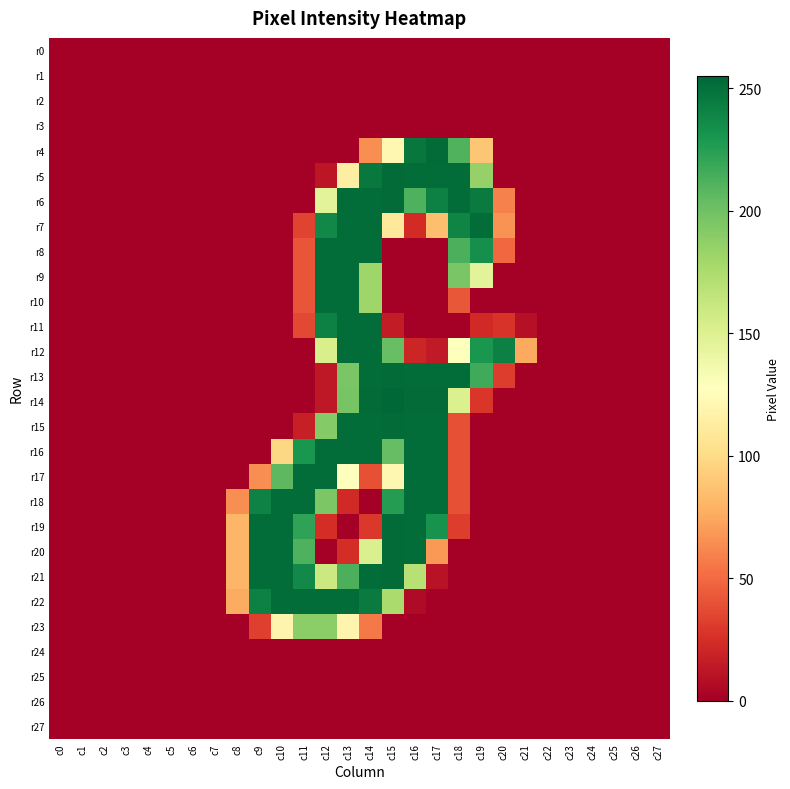

Reading left to right, what are all the values shown in this chart?

r0: c0=0	c1=0	c2=0	c3=0	c4=0	c5=0	c6=0	c7=0	c8=0	c9=0	c10=0	c11=0	c12=0	c13=0	c14=0	c15=0	c16=0	c17=0	c18=0	c19=0	c20=0	c21=0	c22=0	c23=0	c24=0	c25=0	c26=0	c27=0
r1: c0=0	c1=0	c2=0	c3=0	c4=0	c5=0	c6=0	c7=0	c8=0	c9=0	c10=0	c11=0	c12=0	c13=0	c14=0	c15=0	c16=0	c17=0	c18=0	c19=0	c20=0	c21=0	c22=0	c23=0	c24=0	c25=0	c26=0	c27=0
r2: c0=0	c1=0	c2=0	c3=0	c4=0	c5=0	c6=0	c7=0	c8=0	c9=0	c10=0	c11=0	c12=0	c13=0	c14=0	c15=0	c16=0	c17=0	c18=0	c19=0	c20=0	c21=0	c22=0	c23=0	c24=0	c25=0	c26=0	c27=0
r3: c0=0	c1=0	c2=0	c3=0	c4=0	c5=0	c6=0	c7=0	c8=0	c9=0	c10=0	c11=0	c12=0	c13=0	c14=0	c15=0	c16=0	c17=0	c18=0	c19=0	c20=0	c21=0	c22=0	c23=0	c24=0	c25=0	c26=0	c27=0
r4: c0=0	c1=0	c2=0	c3=0	c4=0	c5=0	c6=0	c7=0	c8=0	c9=0	c10=0	c11=0	c12=0	c13=0	c14=64	c15=121	c16=247	c17=253	c18=211	c19=89	c20=0	c21=0	c22=0	c23=0	c24=0	c25=0	c26=0	c27=0
r5: c0=0	c1=0	c2=0	c3=0	c4=0	c5=0	c6=0	c7=0	c8=0	c9=0	c10=0	c11=0	c12=12	c13=114	c14=246	c15=253	c16=252	c17=252	c18=252	c19=185	c20=0	c21=0	c22=0	c23=0	c24=0	c25=0	c26=0	c27=0
r6: c0=0	c1=0	c2=0	c3=0	c4=0	c5=0	c6=0	c7=0	c8=0	c9=0	c10=0	c11=0	c12=146	c13=252	c14=252	c15=253	c16=212	c17=242	c18=252	c19=245	c20=59	c21=0	c22=0	c23=0	c24=0	c25=0	c26=0	c27=0
r7: c0=0	c1=0	c2=0	c3=0	c4=0	c5=0	c6=0	c7=0	c8=0	c9=0	c10=0	c11=34	c12=238	c13=252	c14=252	c15=110	c16=23	c17=85	c18=240	c19=252	c20=66	c21=0	c22=0	c23=0	c24=0	c25=0	c26=0	c27=0
r8: c0=0	c1=0	c2=0	c3=0	c4=0	c5=0	c6=0	c7=0	c8=0	c9=0	c10=0	c11=41	c12=252	c13=252	c14=252	c15=0	c16=0	c17=0	c18=213	c19=234	c20=49	c21=0	c22=0	c23=0	c24=0	c25=0	c26=0	c27=0
r9: c0=0	c1=0	c2=0	c3=0	c4=0	c5=0	c6=0	c7=0	c8=0	c9=0	c10=0	c11=41	c12=252	c13=252	c14=181	c15=0	c16=0	c17=0	c18=196	c19=146	c20=0	c21=0	c22=0	c23=0	c24=0	c25=0	c26=0	c27=0
r10: c0=0	c1=0	c2=0	c3=0	c4=0	c5=0	c6=0	c7=0	c8=0	c9=0	c10=0	c11=41	c12=252	c13=252	c14=181	c15=0	c16=0	c17=0	c18=42	c19=0	c20=0	c21=0	c22=0	c23=0	c24=0	c25=0	c26=0	c27=0
r11: c0=0	c1=0	c2=0	c3=0	c4=0	c5=0	c6=0	c7=0	c8=0	c9=0	c10=0	c11=36	c12=242	c13=252	c14=252	c15=15	c16=0	c17=0	c18=0	c19=22	c20=27	c21=9	c22=0	c23=0	c24=0	c25=0	c26=0	c27=0
r12: c0=0	c1=0	c2=0	c3=0	c4=0	c5=0	c6=0	c7=0	c8=0	c9=0	c10=0	c11=0	c12=153	c13=252	c14=252	c15=203	c16=20	c17=14	c18=127	c19=230	c20=242	c21=75	c22=0	c23=0	c24=0	c25=0	c26=0	c27=0
r13: c0=0	c1=0	c2=0	c3=0	c4=0	c5=0	c6=0	c7=0	c8=0	c9=0	c10=0	c11=0	c12=13	c13=196	c14=252	c15=253	c16=252	c17=252	c18=252	c19=217	c20=31	c21=0	c22=0	c23=0	c24=0	c25=0	c26=0	c27=0
r14: c0=0	c1=0	c2=0	c3=0	c4=0	c5=0	c6=0	c7=0	c8=0	c9=0	c10=0	c11=0	c12=13	c13=197	c14=253	c15=255	c16=253	c17=253	c18=151	c19=28	c20=0	c21=0	c22=0	c23=0	c24=0	c25=0	c26=0	c27=0
r15: c0=0	c1=0	c2=0	c3=0	c4=0	c5=0	c6=0	c7=0	c8=0	c9=0	c10=0	c11=17	c12=192	c13=252	c14=252	c15=253	c16=252	c17=252	c18=39	c19=0	c20=0	c21=0	c22=0	c23=0	c24=0	c25=0	c26=0	c27=0
r16: c0=0	c1=0	c2=0	c3=0	c4=0	c5=0	c6=0	c7=0	c8=0	c9=0	c10=98	c11=230	c12=252	c13=252	c14=252	c15=204	c16=252	c17=252	c18=39	c19=0	c20=0	c21=0	c22=0	c23=0	c24=0	c25=0	c26=0	c27=0
r17: c0=0	c1=0	c2=0	c3=0	c4=0	c5=0	c6=0	c7=0	c8=0	c9=64	c10=207	c11=252	c12=252	c13=128	c14=39	c15=121	c16=252	c17=252	c18=39	c19=0	c20=0	c21=0	c22=0	c23=0	c24=0	c25=0	c26=0	c27=0
r18: c0=0	c1=0	c2=0	c3=0	c4=0	c5=0	c6=0	c7=0	c8=64	c9=241	c10=252	c11=252	c12=195	c13=22	c14=0	c15=226	c16=252	c17=252	c18=39	c19=0	c20=0	c21=0	c22=0	c23=0	c24=0	c25=0	c26=0	c27=0
r19: c0=0	c1=0	c2=0	c3=0	c4=0	c5=0	c6=0	c7=0	c8=81	c9=252	c10=252	c11=222	c12=24	c13=0	c14=29	c15=253	c16=252	c17=232	c18=31	c19=0	c20=0	c21=0	c22=0	c23=0	c24=0	c25=0	c26=0	c27=0
r20: c0=0	c1=0	c2=0	c3=0	c4=0	c5=0	c6=0	c7=0	c8=81	c9=252	c10=252	c11=212	c12=0	c13=24	c14=152	c15=253	c16=252	c17=68	c18=0	c19=0	c20=0	c21=0	c22=0	c23=0	c24=0	c25=0	c26=0	c27=0
r21: c0=0	c1=0	c2=0	c3=0	c4=0	c5=0	c6=0	c7=0	c8=81	c9=252	c10=252	c11=237	c12=160	c13=213	c14=252	c15=253	c16=170	c17=10	c18=0	c19=0	c20=0	c21=0	c22=0	c23=0	c24=0	c25=0	c26=0	c27=0
r22: c0=0	c1=0	c2=0	c3=0	c4=0	c5=0	c6=0	c7=0	c8=76	c9=242	c10=252	c11=252	c12=252	c13=252	c14=245	c15=176	c16=6	c17=0	c18=0	c19=0	c20=0	c21=0	c22=0	c23=0	c24=0	c25=0	c26=0	c27=0
r23: c0=0	c1=0	c2=0	c3=0	c4=0	c5=0	c6=0	c7=0	c8=0	c9=32	c10=119	c11=189	c12=189	c13=119	c14=56	c15=0	c16=0	c17=0	c18=0	c19=0	c20=0	c21=0	c22=0	c23=0	c24=0	c25=0	c26=0	c27=0
r24: c0=0	c1=0	c2=0	c3=0	c4=0	c5=0	c6=0	c7=0	c8=0	c9=0	c10=0	c11=0	c12=0	c13=0	c14=0	c15=0	c16=0	c17=0	c18=0	c19=0	c20=0	c21=0	c22=0	c23=0	c24=0	c25=0	c26=0	c27=0
r25: c0=0	c1=0	c2=0	c3=0	c4=0	c5=0	c6=0	c7=0	c8=0	c9=0	c10=0	c11=0	c12=0	c13=0	c14=0	c15=0	c16=0	c17=0	c18=0	c19=0	c20=0	c21=0	c22=0	c23=0	c24=0	c25=0	c26=0	c27=0
r26: c0=0	c1=0	c2=0	c3=0	c4=0	c5=0	c6=0	c7=0	c8=0	c9=0	c10=0	c11=0	c12=0	c13=0	c14=0	c15=0	c16=0	c17=0	c18=0	c19=0	c20=0	c21=0	c22=0	c23=0	c24=0	c25=0	c26=0	c27=0
r27: c0=0	c1=0	c2=0	c3=0	c4=0	c5=0	c6=0	c7=0	c8=0	c9=0	c10=0	c11=0	c12=0	c13=0	c14=0	c15=0	c16=0	c17=0	c18=0	c19=0	c20=0	c21=0	c22=0	c23=0	c24=0	c25=0	c26=0	c27=0